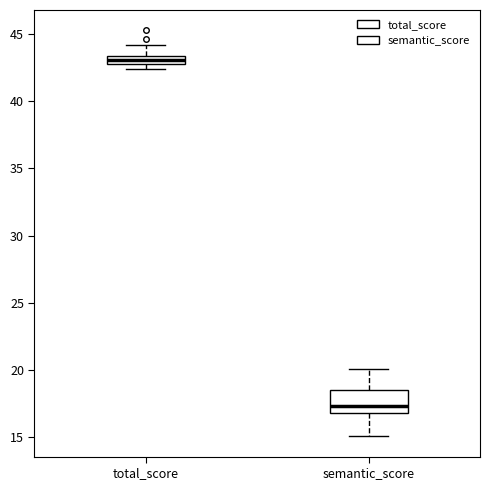

Which box has the highest median line?

total_score